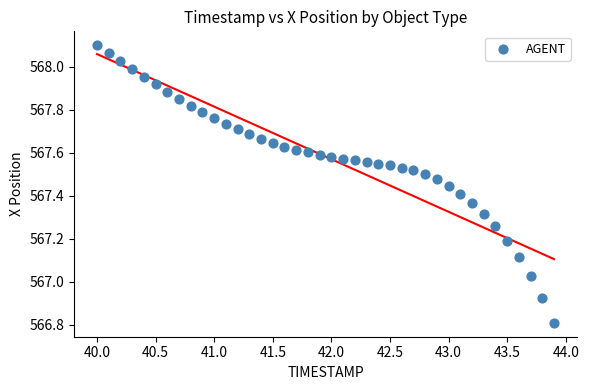

What is the range of Y values (max minus min)?

1.3